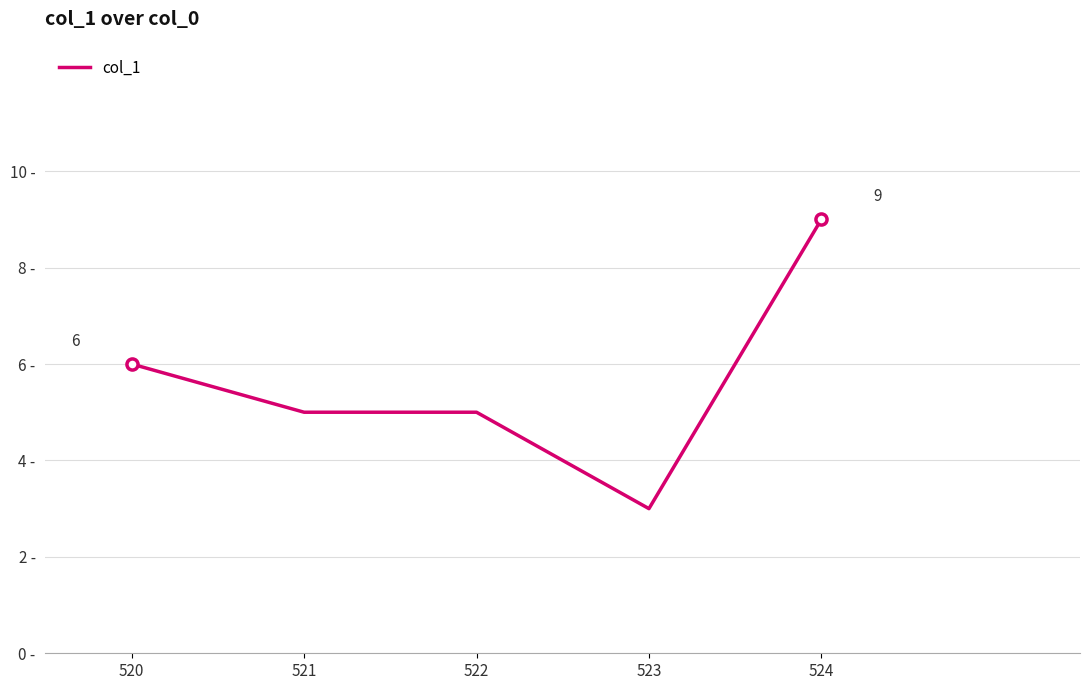

Does the chart have visible grid lines?

Yes